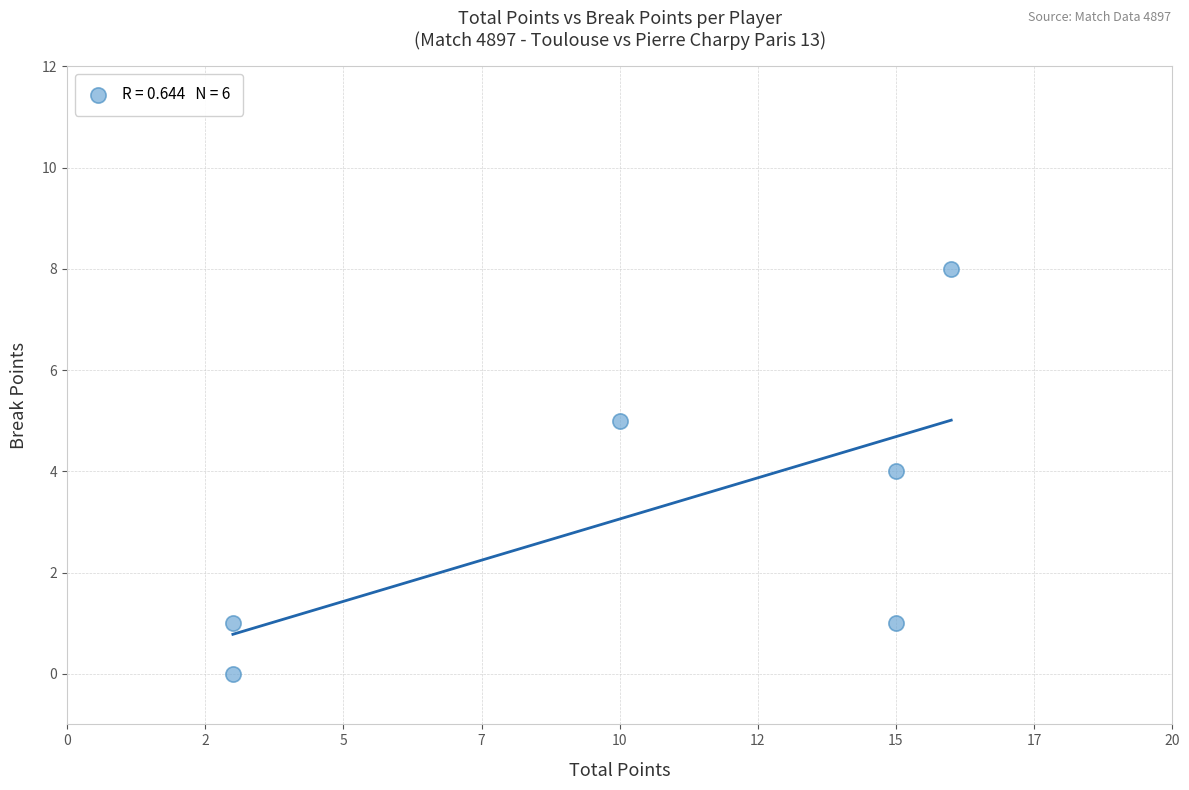

What is the range of X values (max minus min)?

13